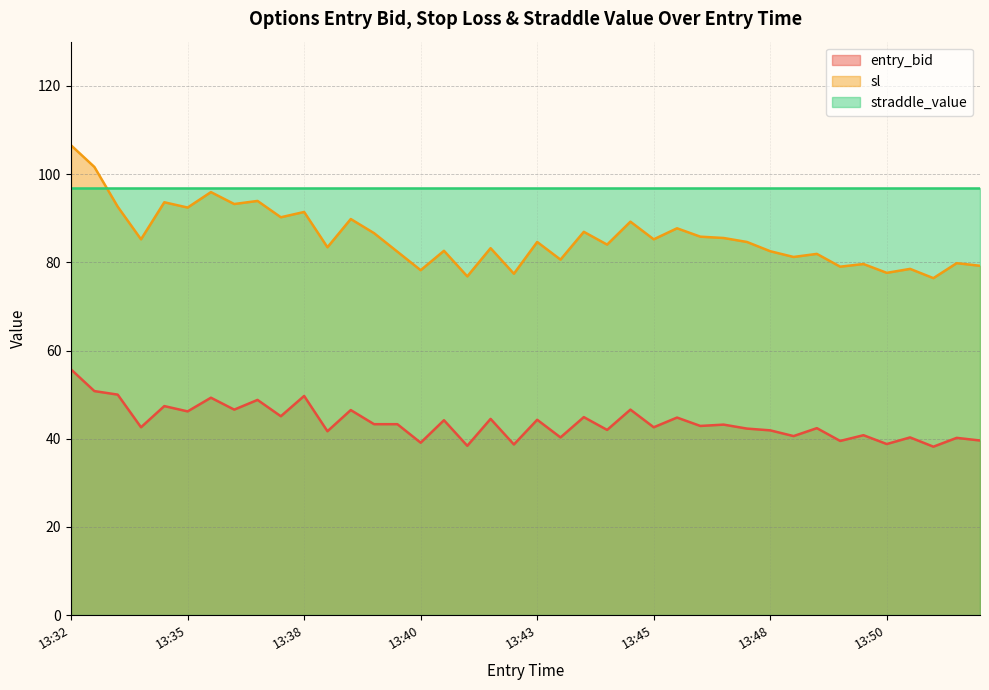

How many interior local peaks does the entry_bid series have?

16